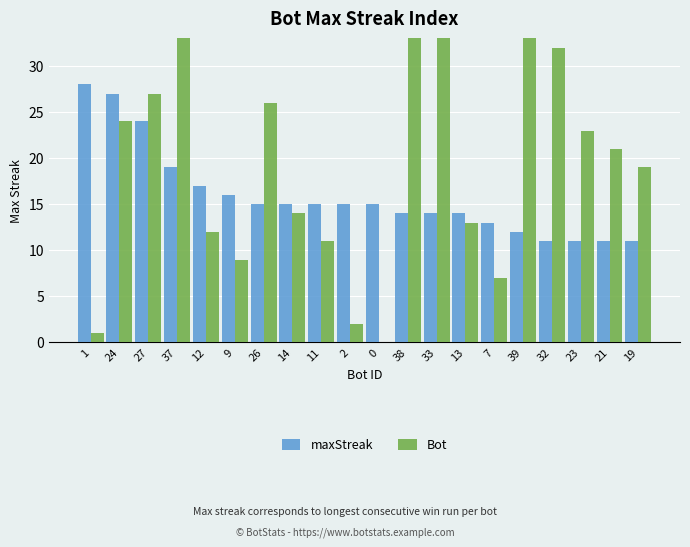

At which label is maxStreak closest to 19?

37